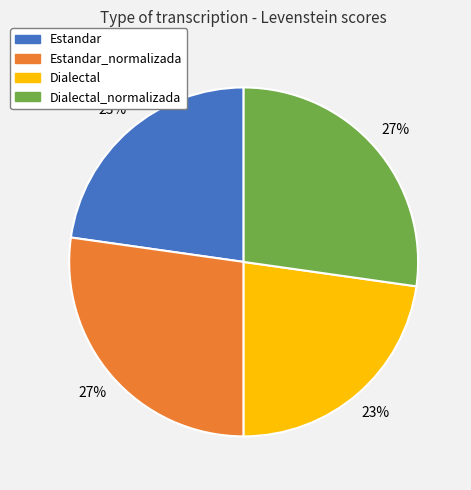

Is there a majority slice in this chart?

No